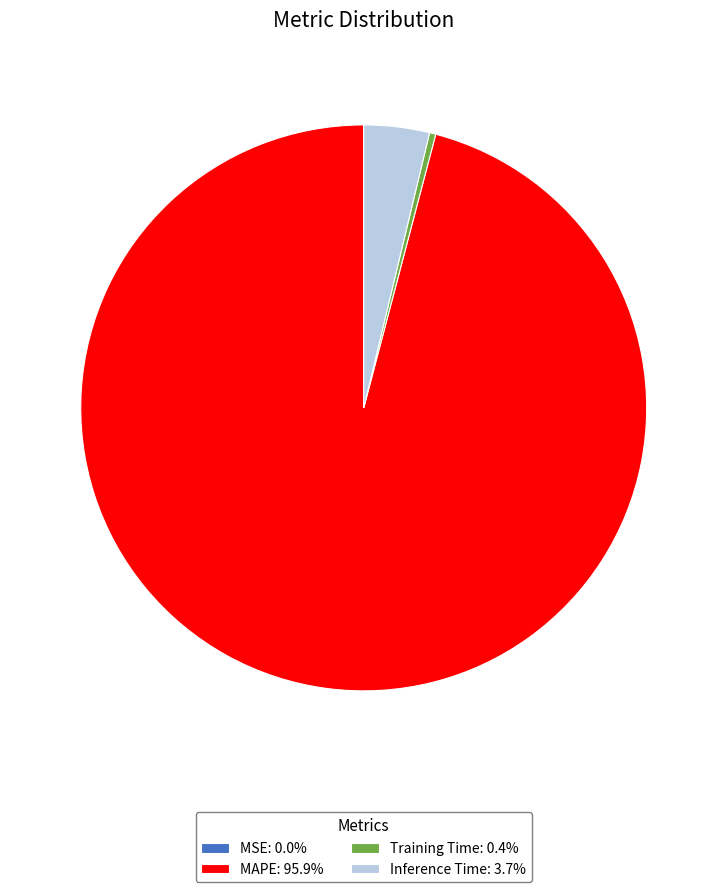

Does MAPE: 95.9% represent more than half of the total?

Yes